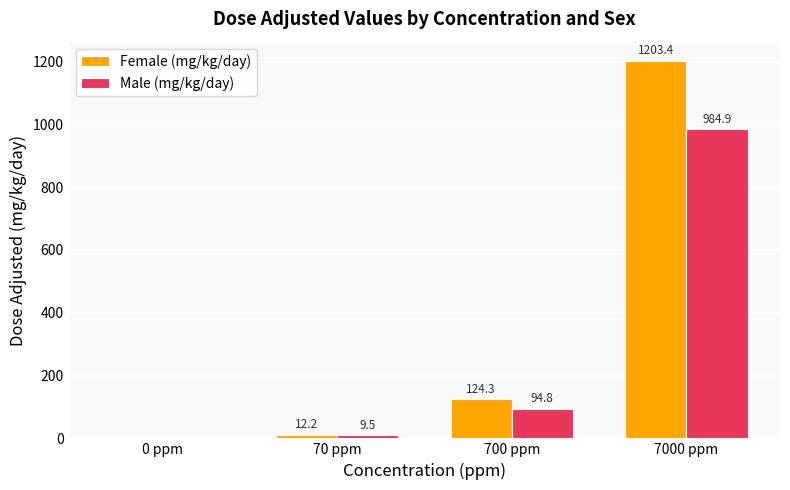

What is the sum of all Male (mg/kg/day) values?

1089.2